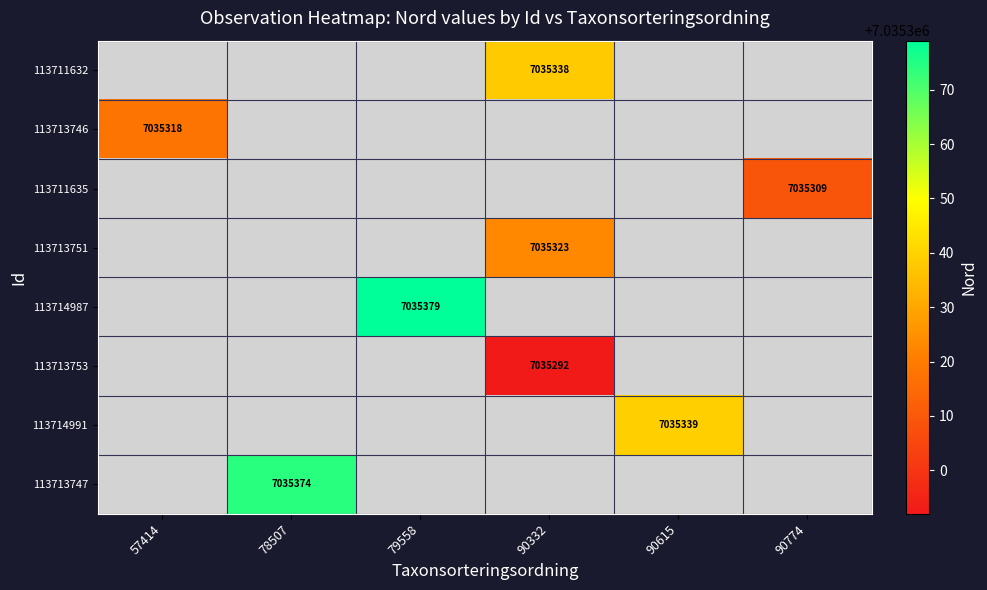

What is the greatest value displayed?

7035379.0